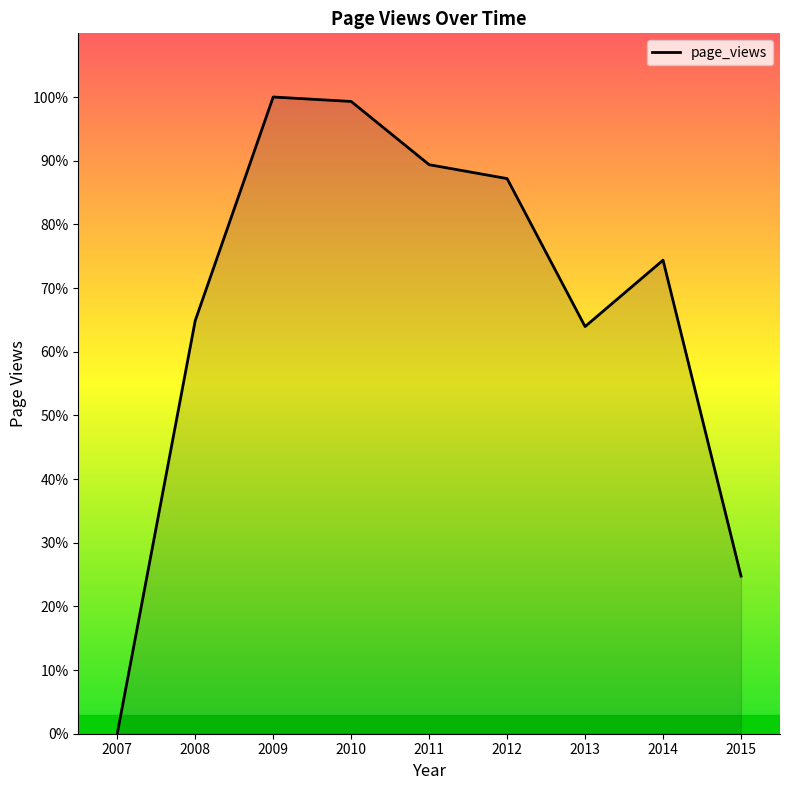

Reading right to left, extract all data points from this chart.

2015=850	2014=2554	2013=2196	2012=2994	2011=3069	2010=3410	2009=3434	2008=2228	2007=0